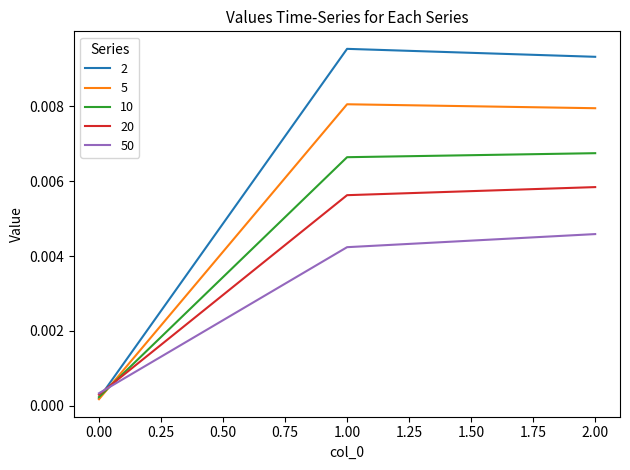

What position from the right is 1.00?

2